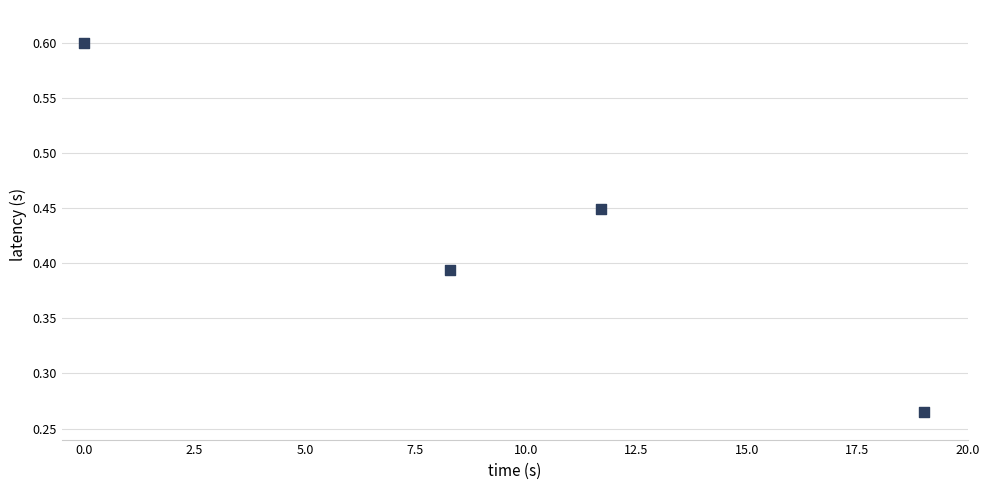

What is the average X value?

9.7